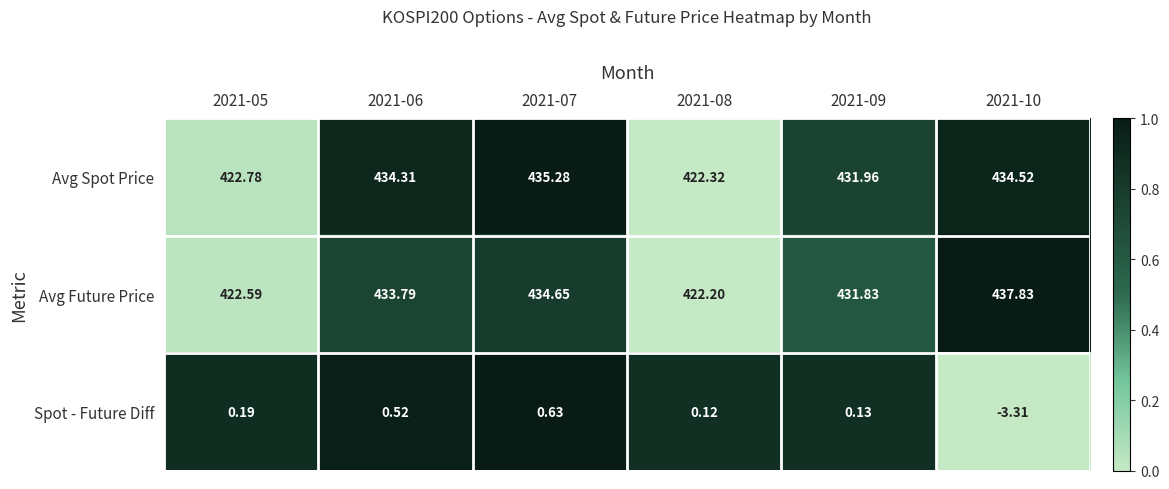

What is the greatest value displayed?

437.8